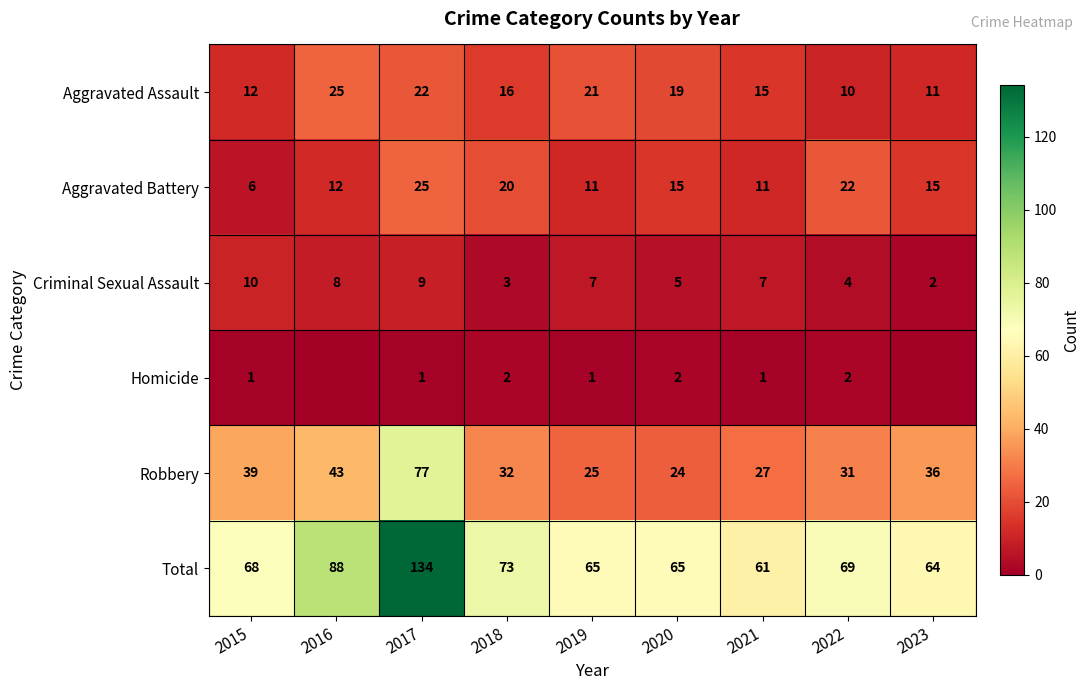

Which category has the lowest value across all series?

2016